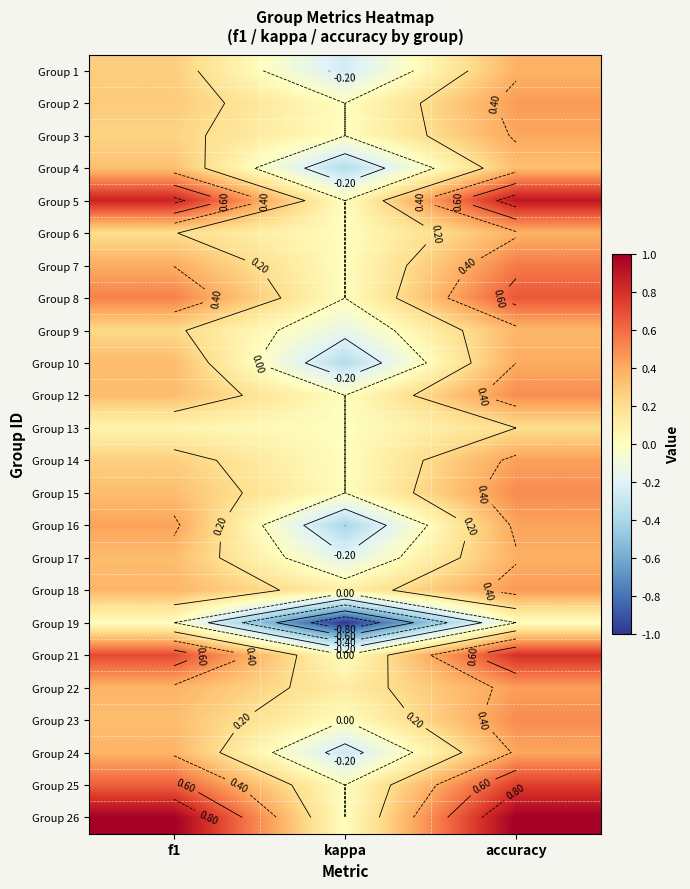

What is the minimum value for Group 10?

-0.4